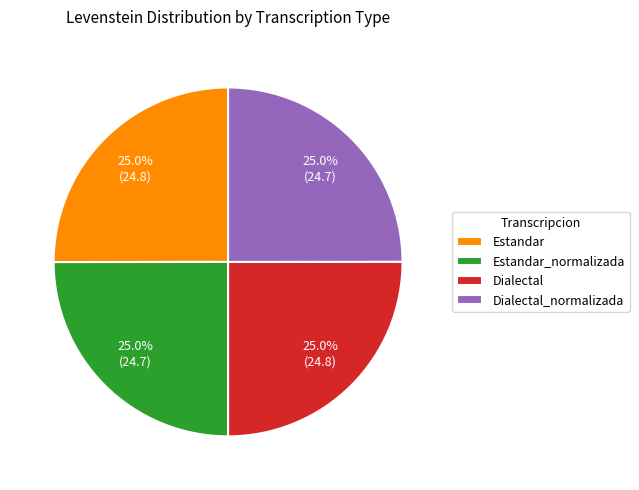

What portion of the pie excludes Estandar?

75.0%